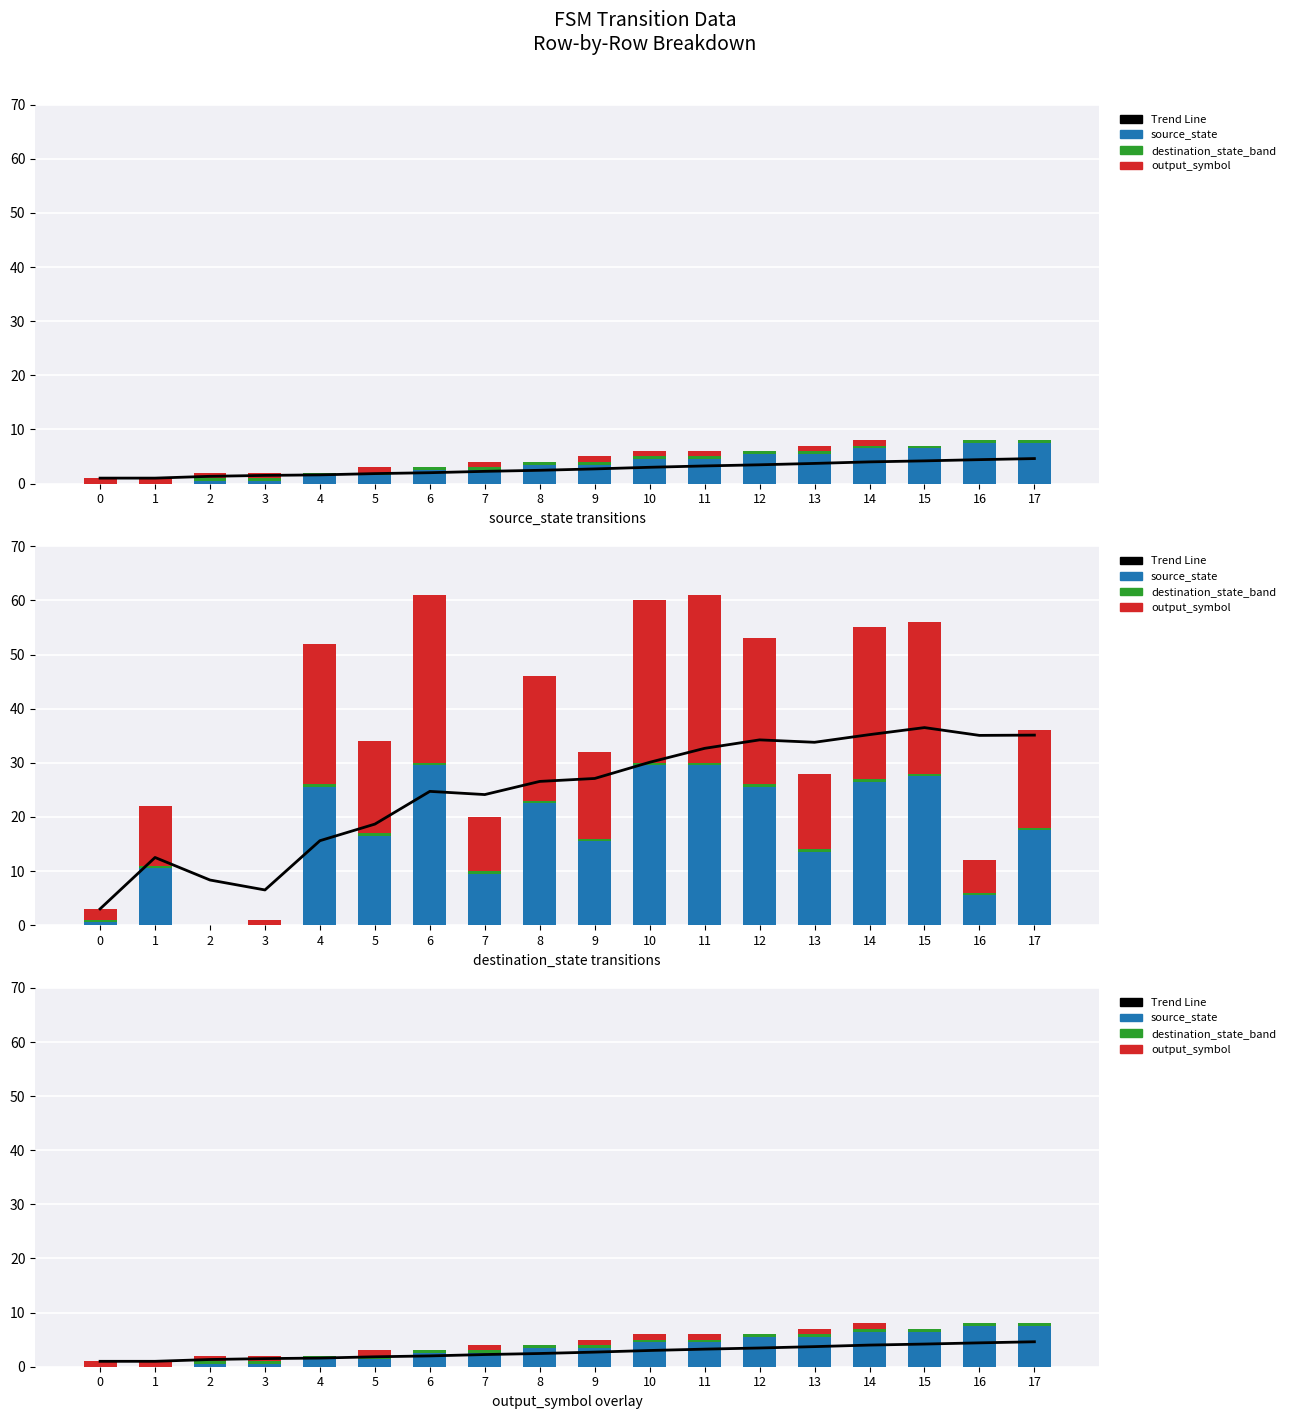

Rank the categories by output_symbol value from highest to lowest.

0, 1, 2, 3, 5, 7, 9, 10, 11, 13, 14, 4, 6, 8, 12, 15, 16, 17